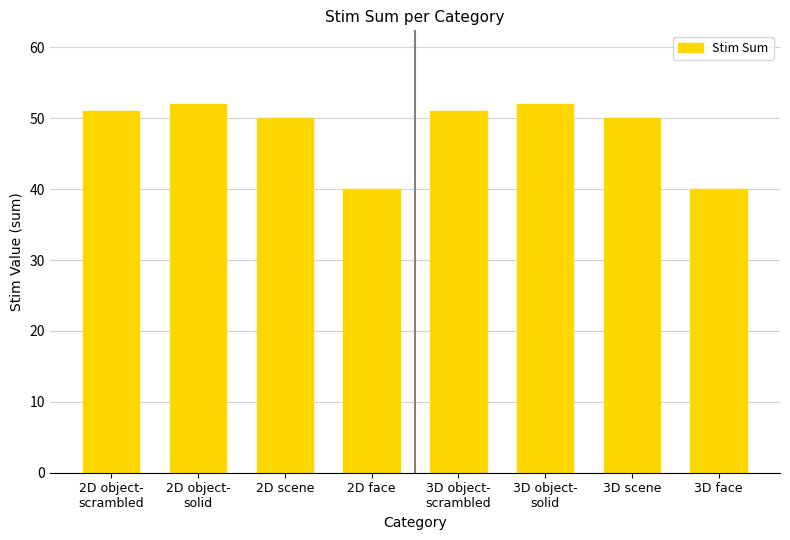

Count the number of categories in the chart.

8